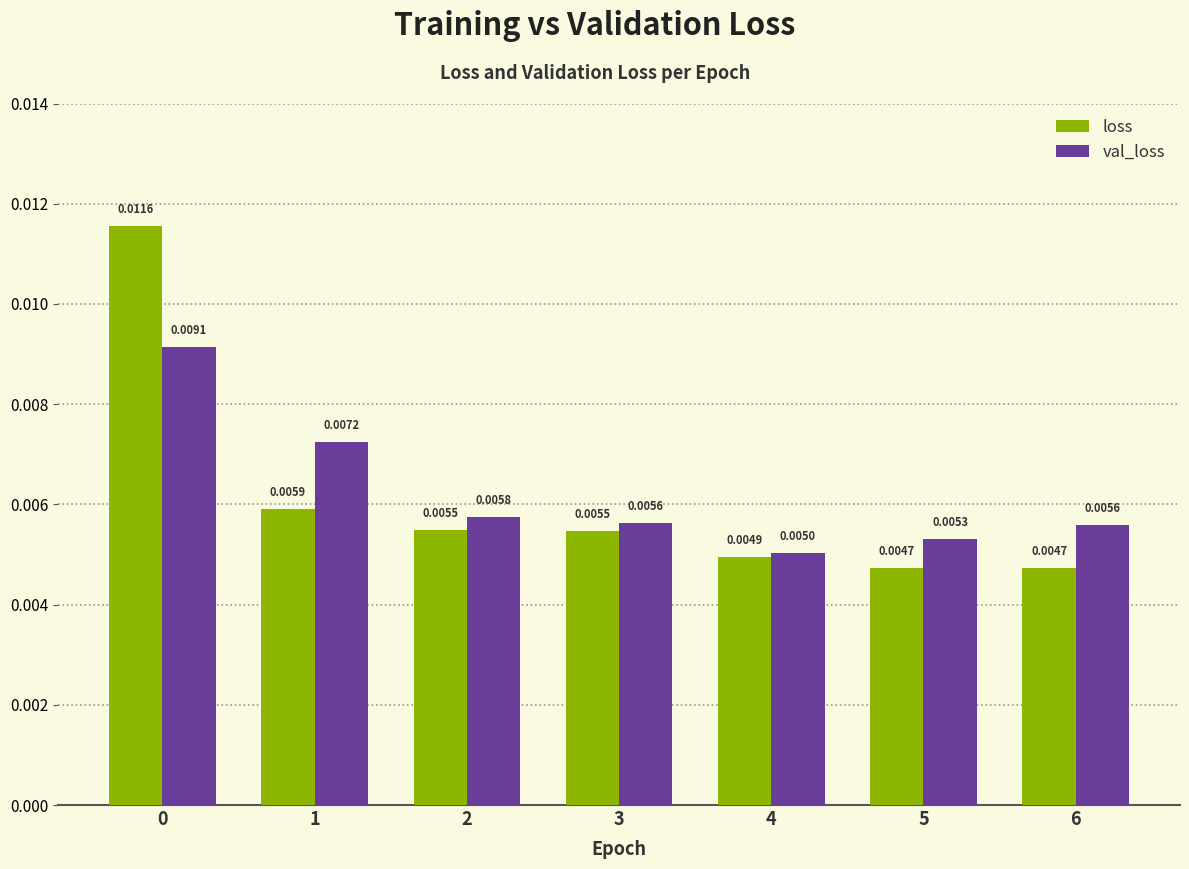

Count the val_loss values in the range 0 to 1.

7